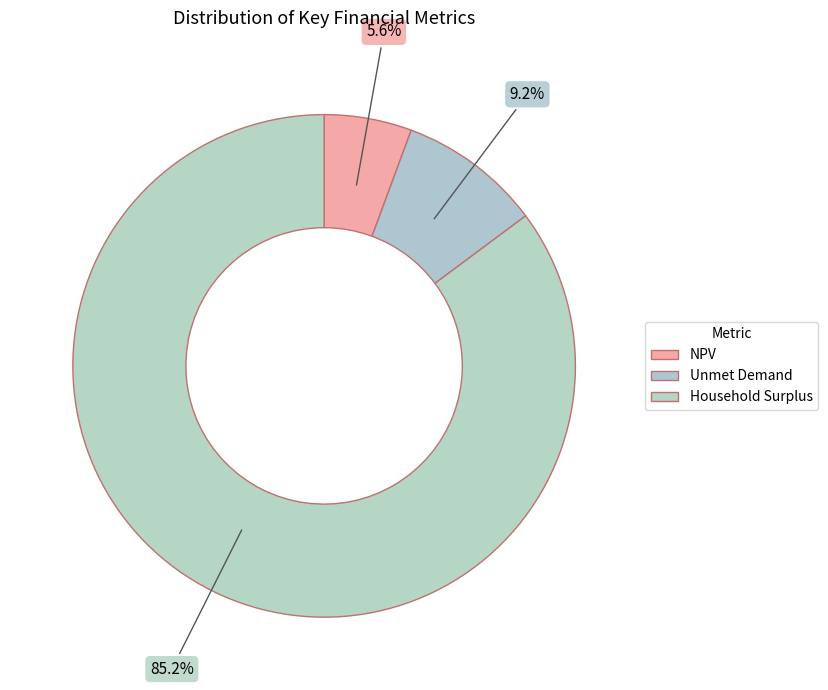

To the nearest percent, what is the difference between the Household Surplus and NPV slice percentages?

80%